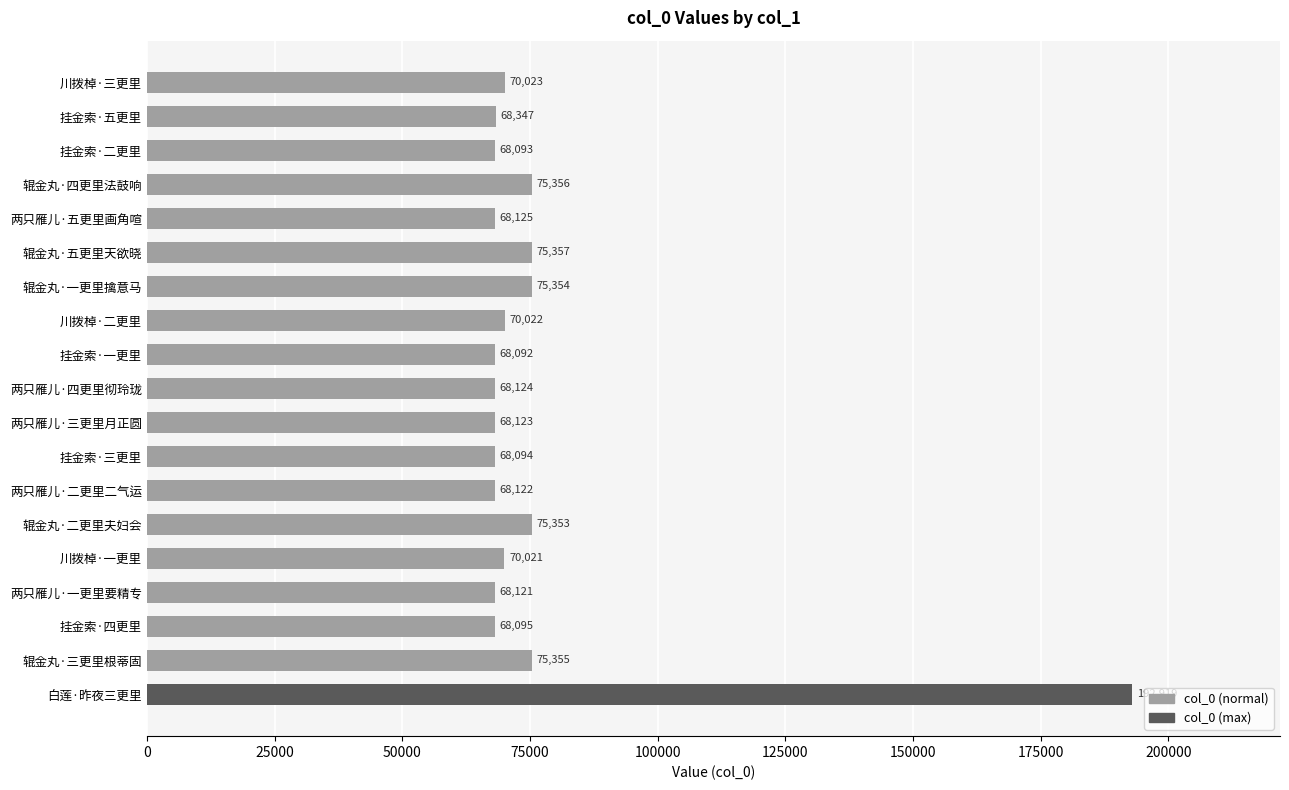

List the labels in order of value, largest first.

白莲·昨夜三更里, 辊金丸·五更里天欲晓, 辊金丸·四更里法鼓响, 辊金丸·三更里根蒂固, 辊金丸·一更里擒意马, 辊金丸·二更里夫妇会, 川拨棹·三更里, 川拨棹·二更里, 川拨棹·一更里, 挂金索·五更里, 两只雁儿·五更里画角喧, 两只雁儿·四更里彻玲珑, 两只雁儿·三更里月正圆, 两只雁儿·二更里二气运, 两只雁儿·一更里要精专, 挂金索·四更里, 挂金索·三更里, 挂金索·二更里, 挂金索·一更里